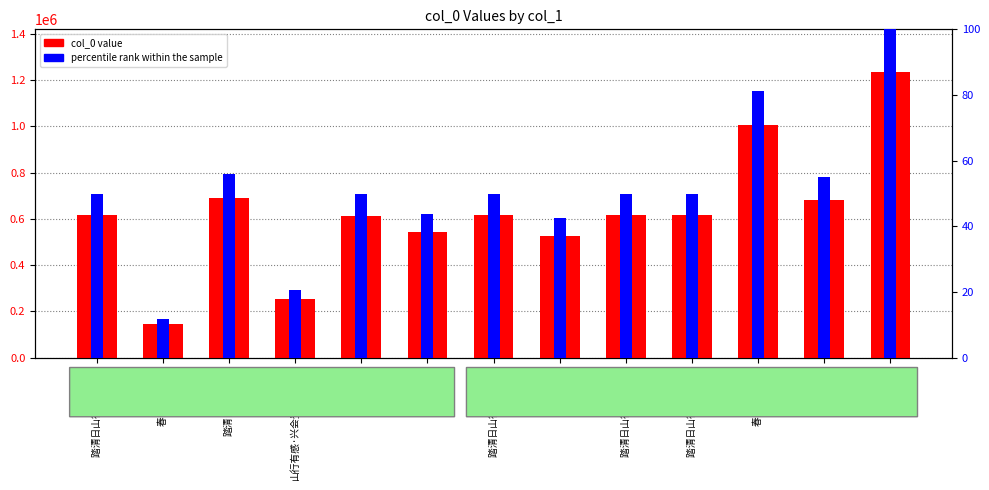

Reading left to right, list all the values displayed in this chart.

col_0 value: 616300.0	143881.0	691245.0	252838.0	614307.0	542187.0	616298.0	525311.0	616299.0	616297.0	1003381.0	679829.0	1233837.0
percentile rank within the sample: 49.9	11.7	56.0	20.5	49.8	43.9	49.9	42.6	49.9	49.9	81.3	55.1	100.0